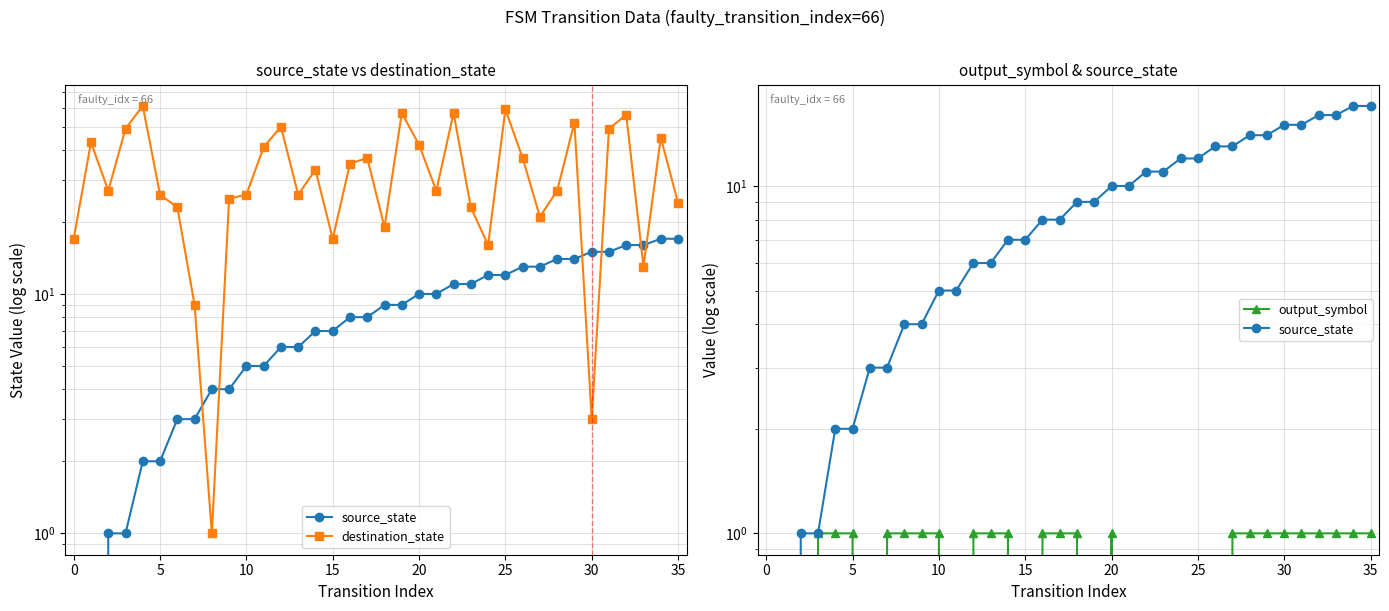

What is the total value across all series at 17?

46